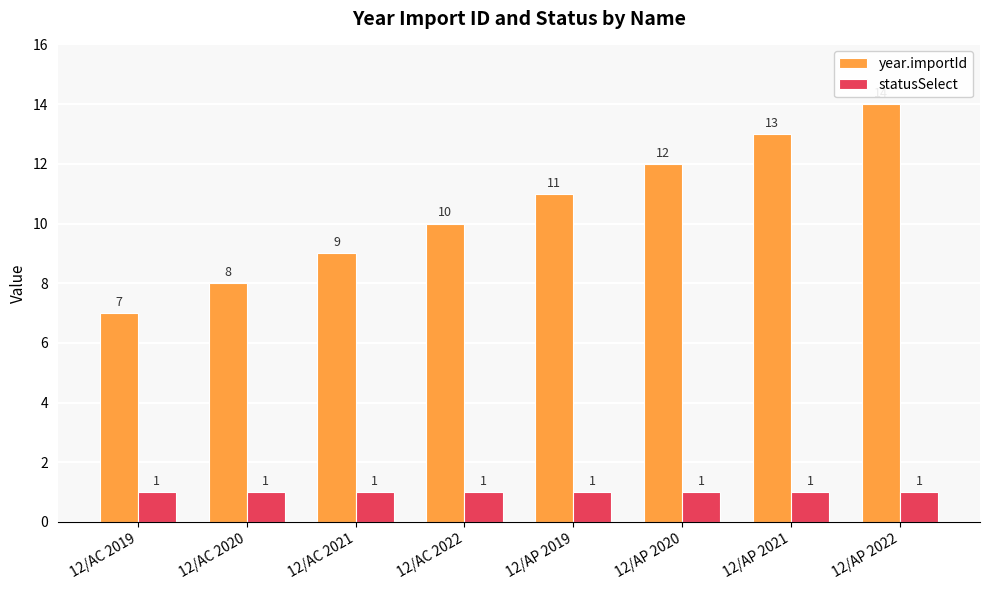

Reading right to left, list all the values displayed in this chart.

year.importId: 12/AP 2022=14	12/AP 2021=13	12/AP 2020=12	12/AP 2019=11	12/AC 2022=10	12/AC 2021=9	12/AC 2020=8	12/AC 2019=7
statusSelect: 12/AP 2022=1	12/AP 2021=1	12/AP 2020=1	12/AP 2019=1	12/AC 2022=1	12/AC 2021=1	12/AC 2020=1	12/AC 2019=1